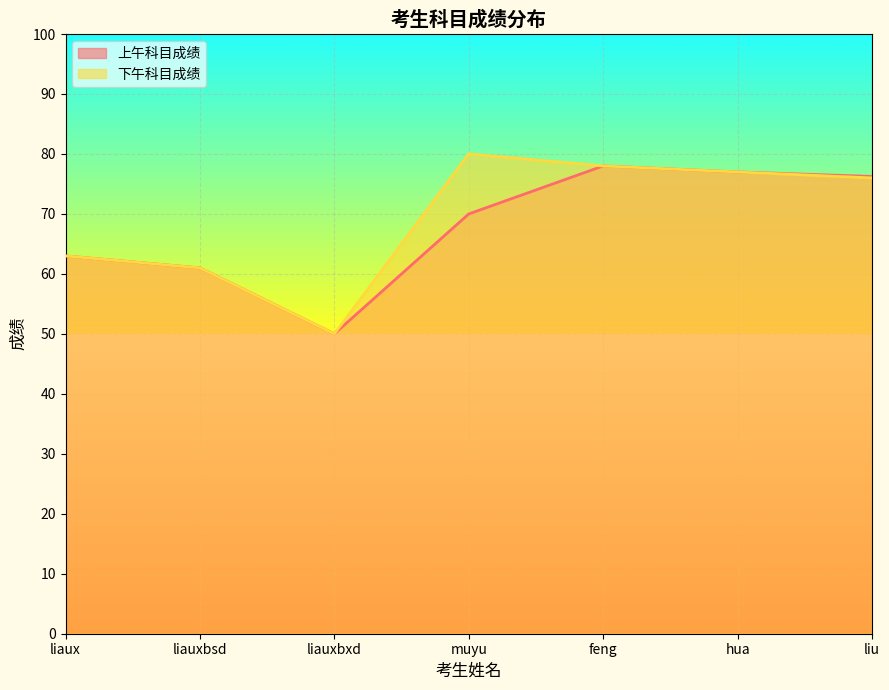

Rank the series by their maximum value, from highest to lowest.

下午科目成绩, 上午科目成绩